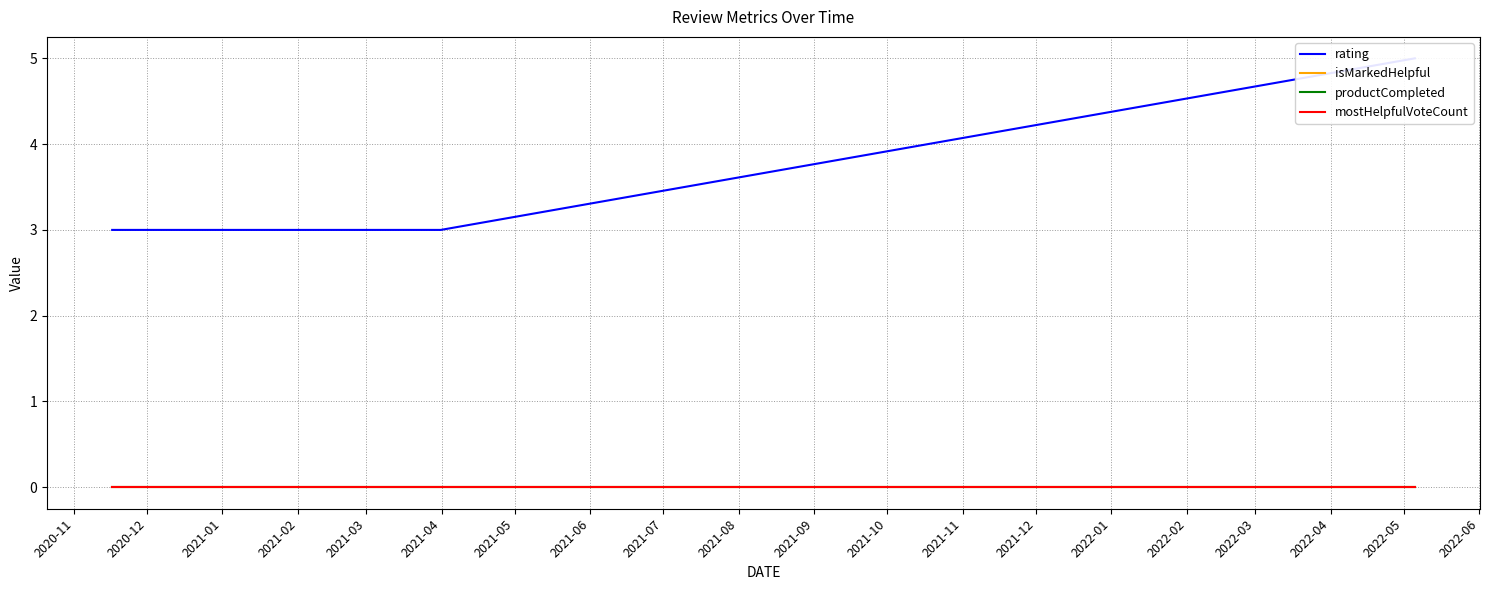

What position from the left is 2020-12?

2